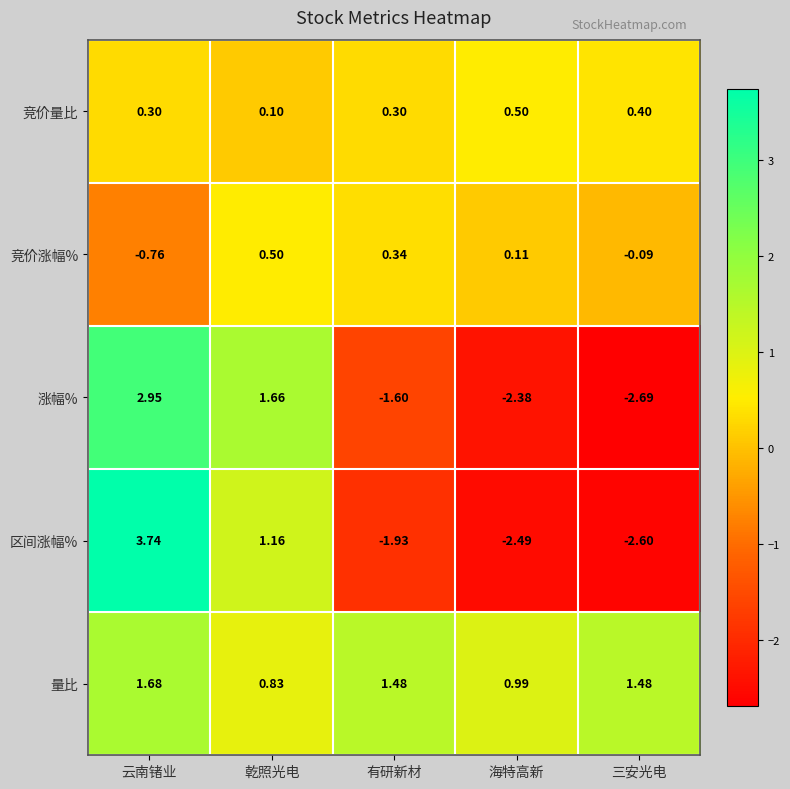

How many data points in 量比 are above 1?

3